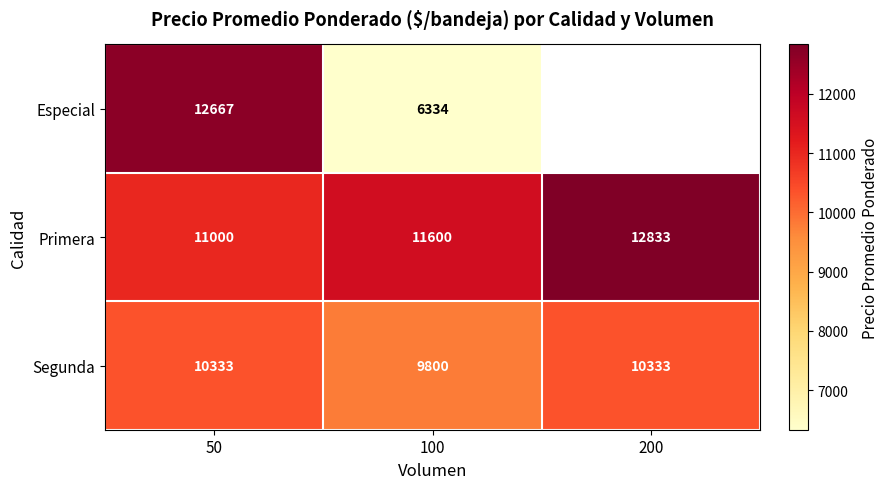

Between 50 and 100, which is larger?

50